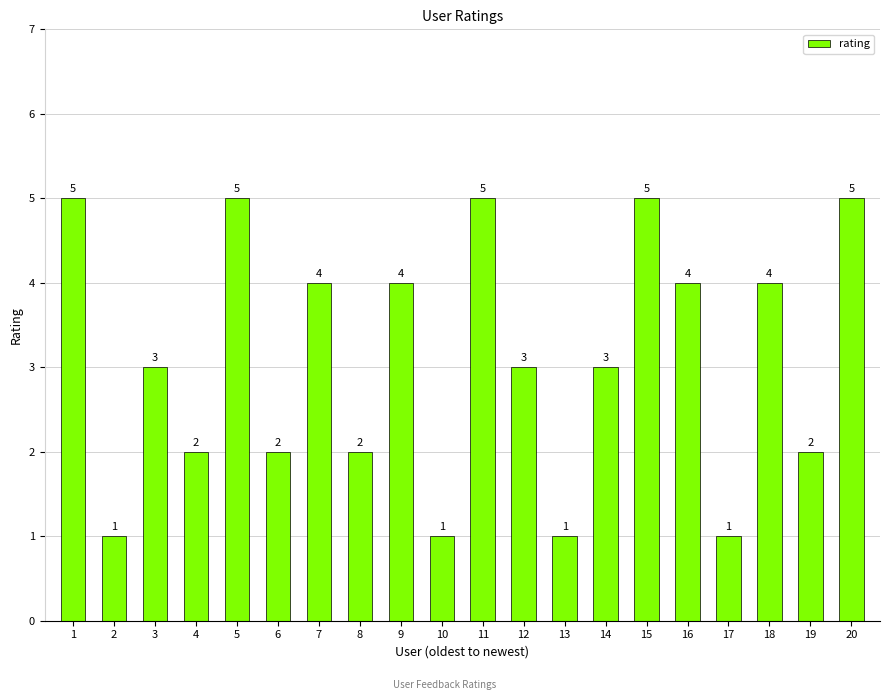

Count the values in the range 2 to 5.

16